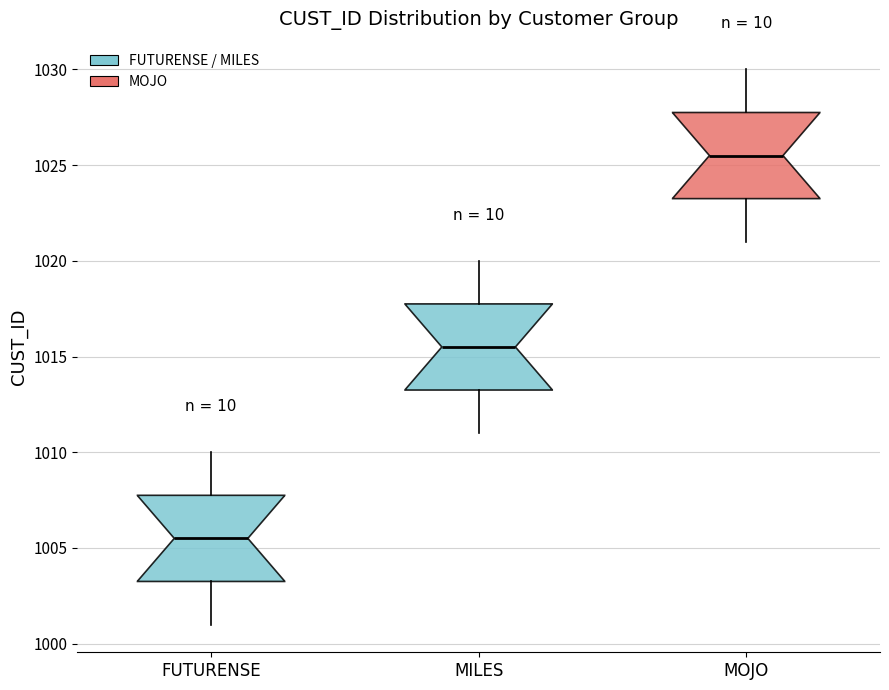

Reading left to right, transcribe this box plot: for each box, give where its median line is, the range the box spans, and where its two whiskers end, as read against the y-axis. The values are not printed on the chart, so give them approximately, as read against the axis.

FUTURENSE: median 1005.5, box 1003.5 to 1008.0, whiskers 1001.0 to 1010.0
MILES: median 1015.5, box 1013.5 to 1018.0, whiskers 1011.0 to 1020.0
MOJO: median 1025.5, box 1023.5 to 1028.0, whiskers 1021.0 to 1030.0